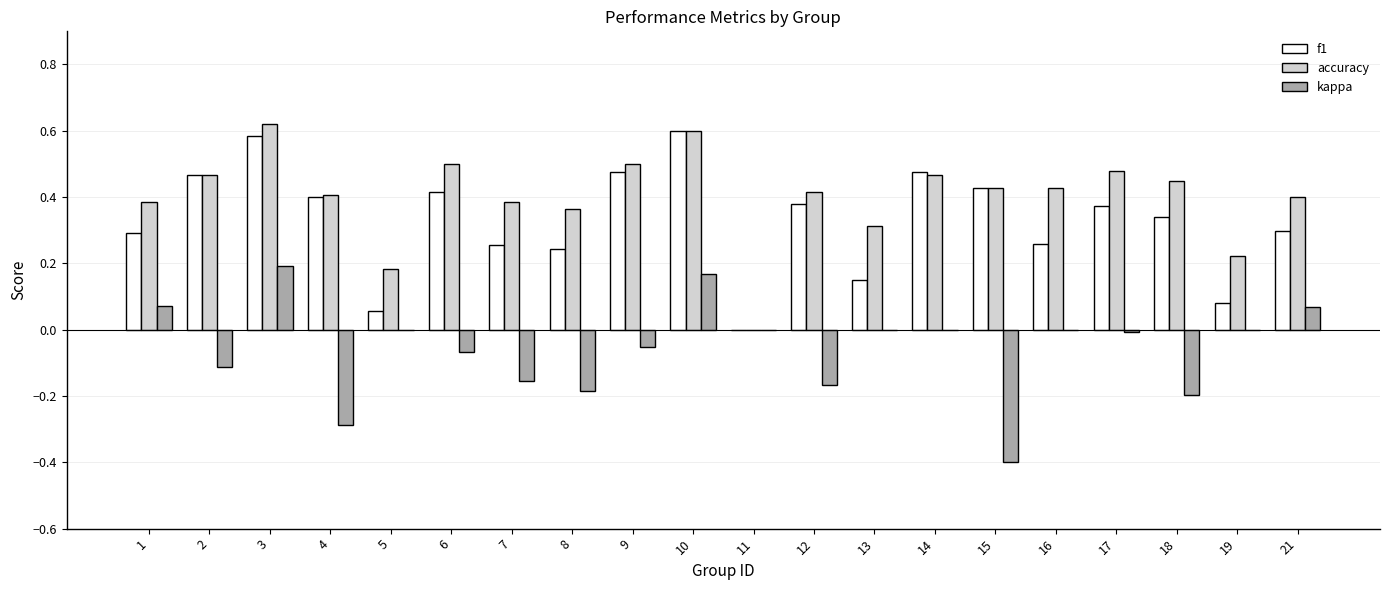

Are the bars horizontal?

No